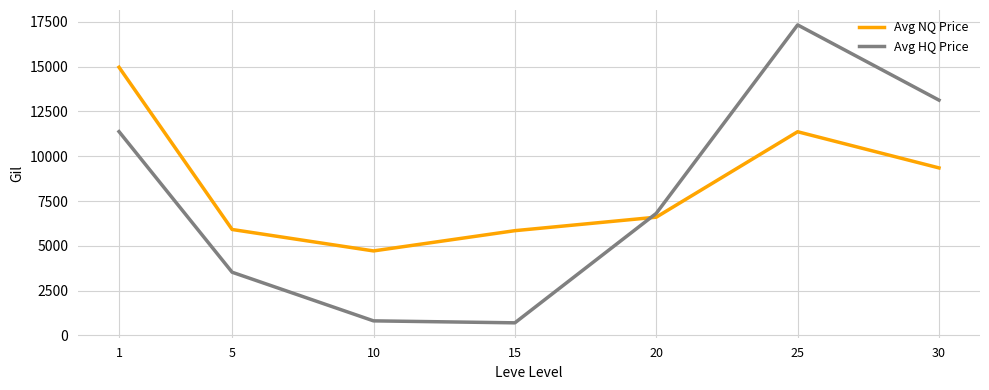

Is the value of Avg NQ Price at 1 greater than the value of Avg HQ Price at 30?

Yes